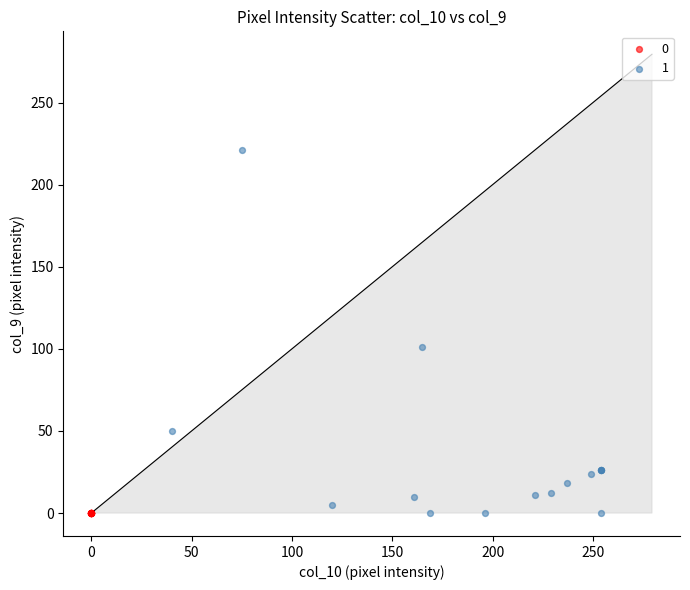

What are all the series names shown in the legend?

0, 1